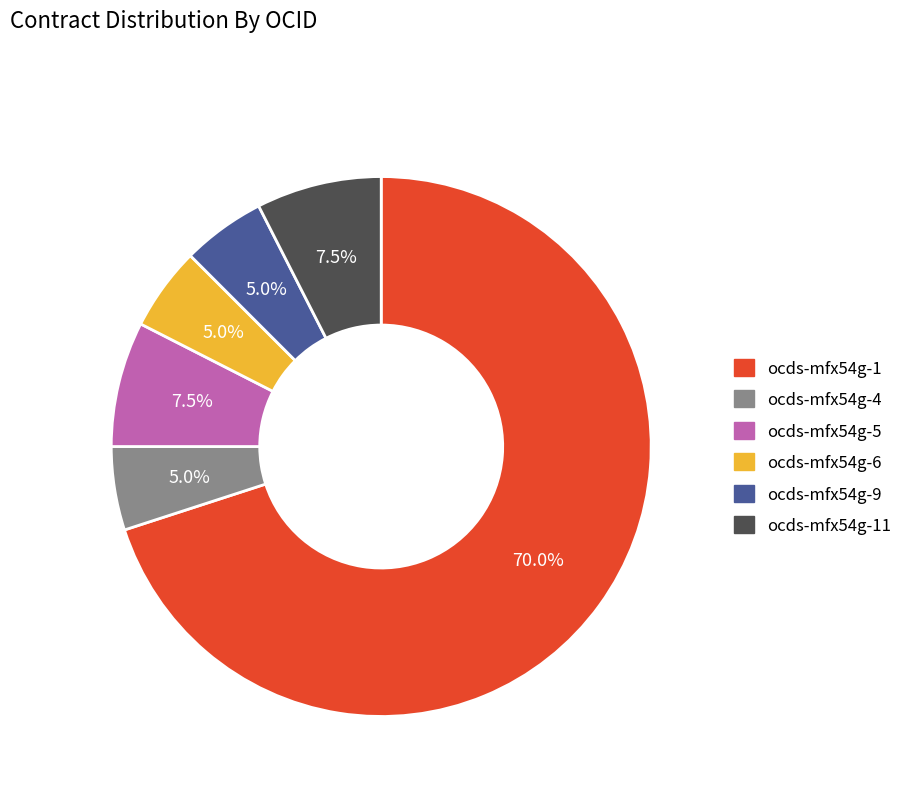

Does any single category account for the majority?

Yes